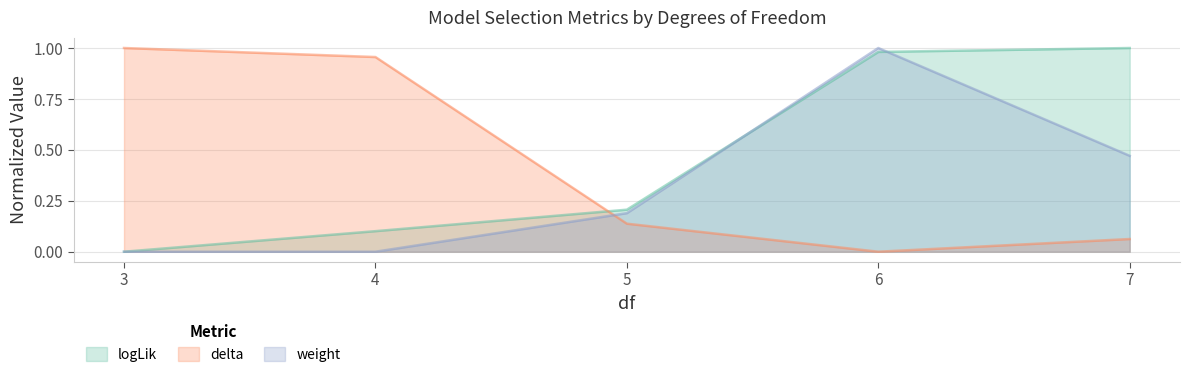

What is the difference between the maximum and minimum values in the delta series?

1.0